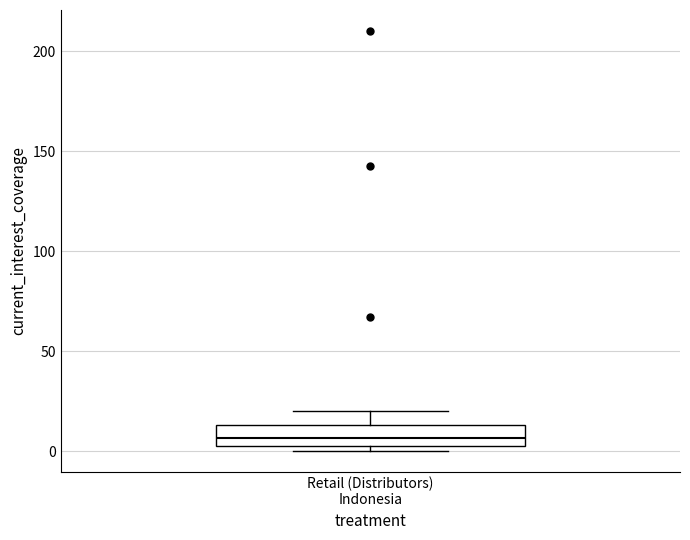

Read this box plot against the y-axis: the position of the median line, the range covered by the box, and the ends of both whiskers. The values are not printed on the chart, so give them approximately, as read against the axis.

median 5 (inside the box), box 5 to 15, whiskers 0 to 20